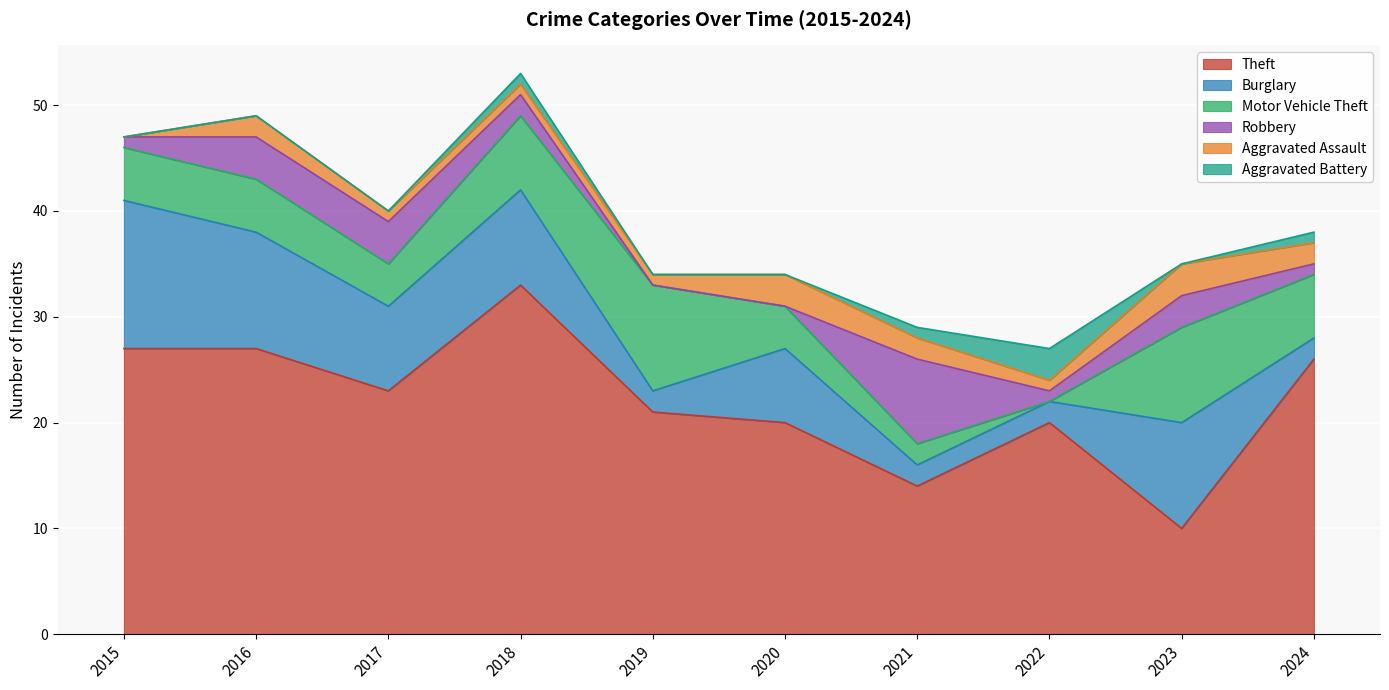

The value of Aggravated Assault at 2022 is 1. True or false?

True